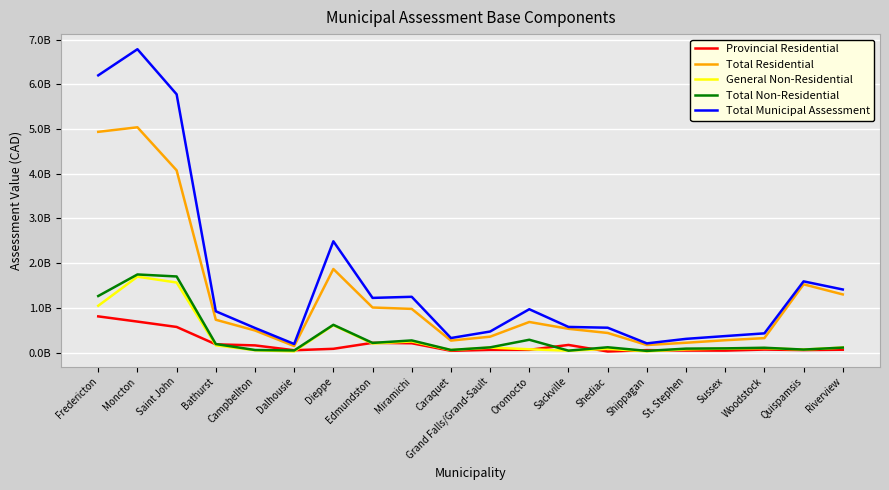

Reading left to right, extract all data points from this chart.

Provincial Residential: 808900100	692246700	572401900	183388600	159384000	50981000	82999400	216829600	207248800	38742200	59496000	60078900	169505800	22986800	53888700	44504400	43005900	66062400	54868700	62789100
Total Residential: 4939551100	5041725500	4078022800	733178200	493101000	144698900	1869203900	1007615200	976440800	267032100	354399000	683465700	530773400	437656700	167926500	218680600	275173300	322414100	1526435300	1300521400
General Non-Residential: 1046801600	1697693200	1566547108	161204600	50859100	25942900	611400804	201874300	247764900	55143100	109628800	72914300	40582900	81933600	27366300	70788600	87802700	97808000	66034100	110326900
Total Non-Residential: 1264786600	1747174300	1702195908	189807700	56190200	46094800	620328504	214985800	270765000	57260000	115382400	285555900	41927200	117494100	36515900	87127100	92915900	106547200	66076600	110326900
Total Municipal Assessment: 6204337700	6788899800	5780218708	922985900	549291200	190793700	2489532404	1222601000	1247205800	324292100	469781400	969021600	572700600	555150800	204442400	305807700	368089200	428961300	1592511900	1410848300